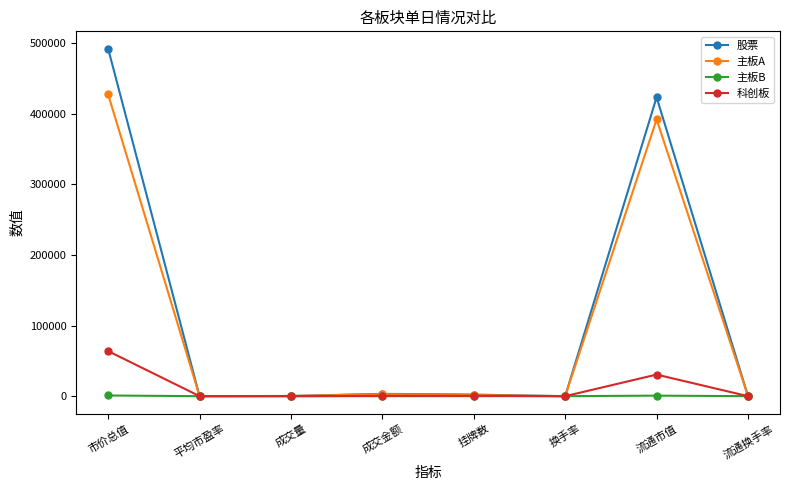

Does the chart display data point markers on the line(s)?

Yes